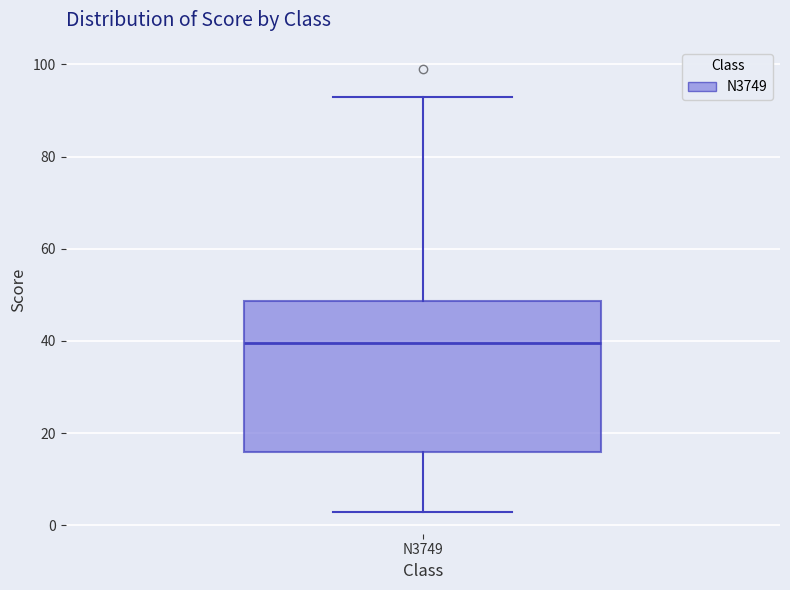

Read this box plot against the y-axis: the position of the median line, the range covered by the box, and the ends of both whiskers. The values are not printed on the chart, so give them approximately, as read against the axis.

median 40, box 16 to 48, whiskers 4 to 94